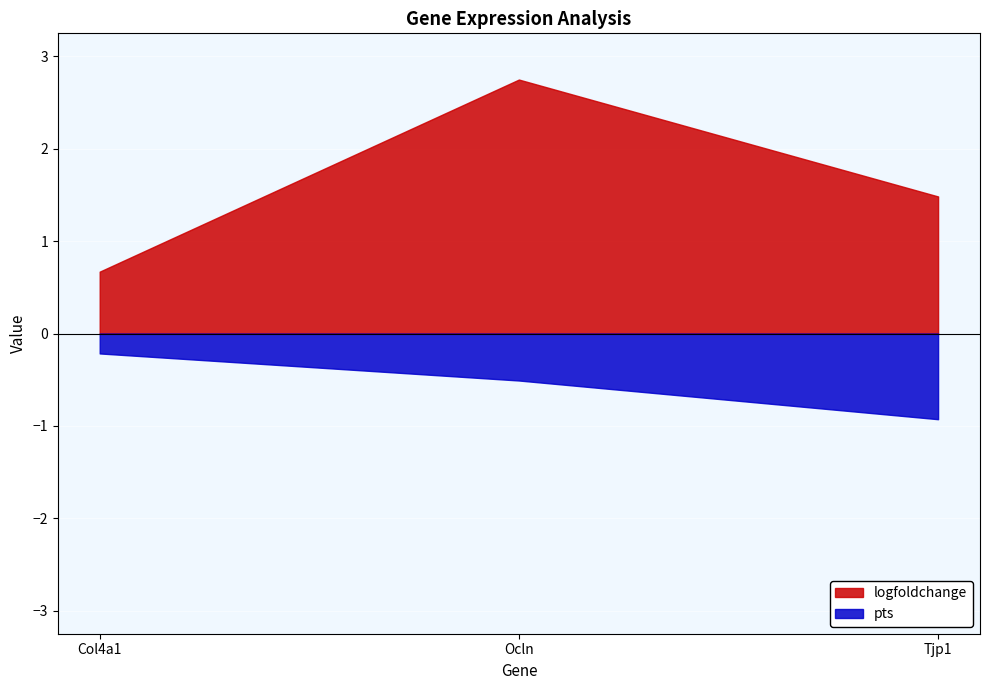

What is the sum of all logfoldchange values?

4.9